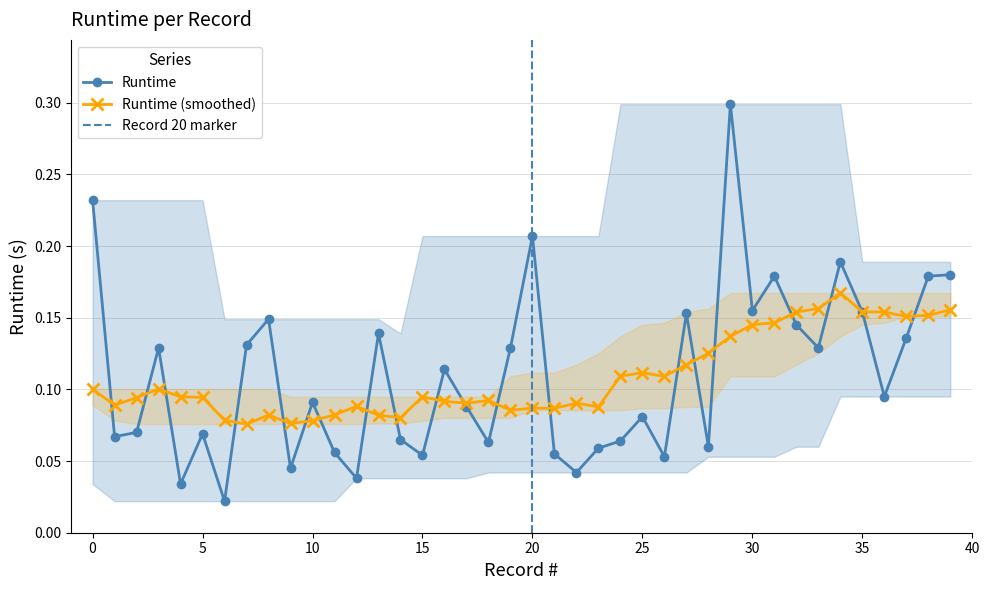

At which category does the chart reach its minimum across all series?

6